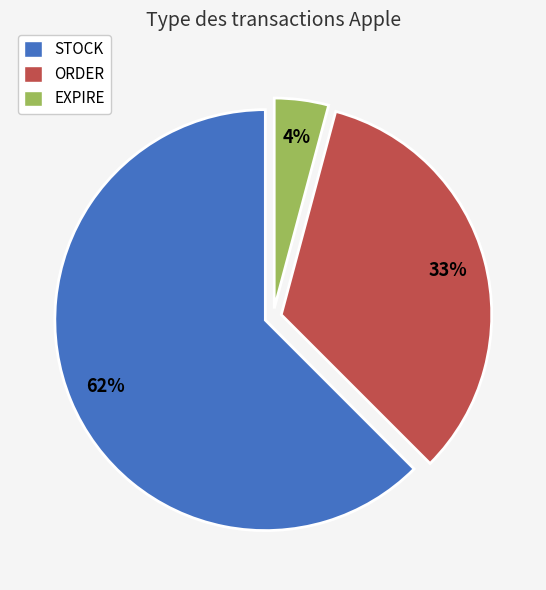

Rank the categories by value from highest to lowest.

STOCK, ORDER, EXPIRE